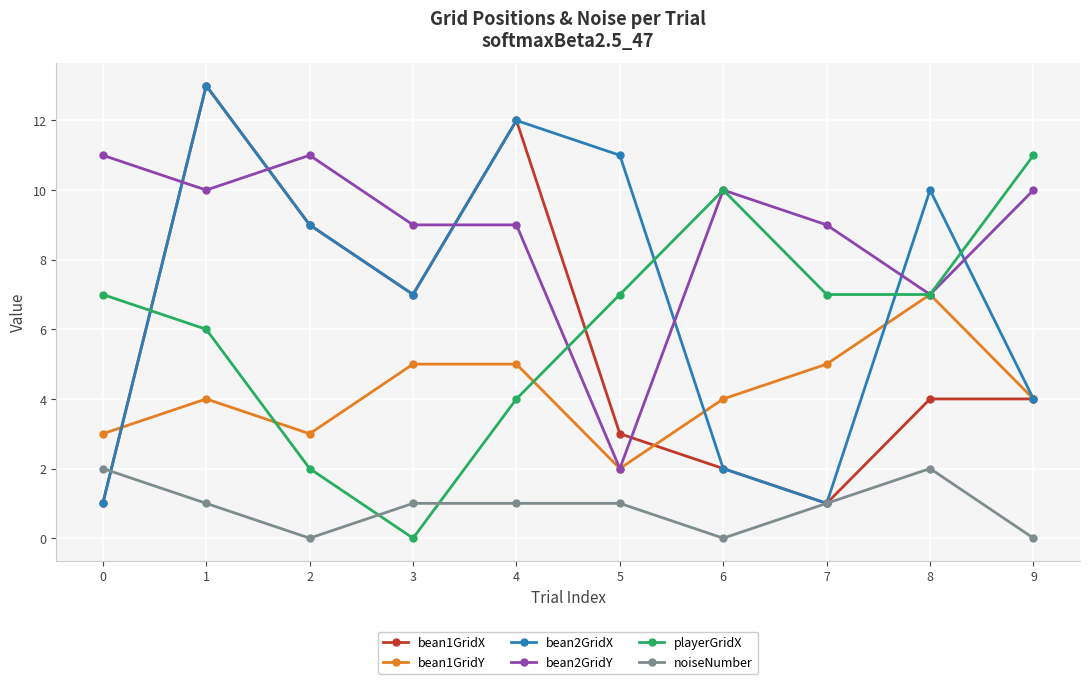

True or false: bean2GridY and noiseNumber intersect in this chart.

False